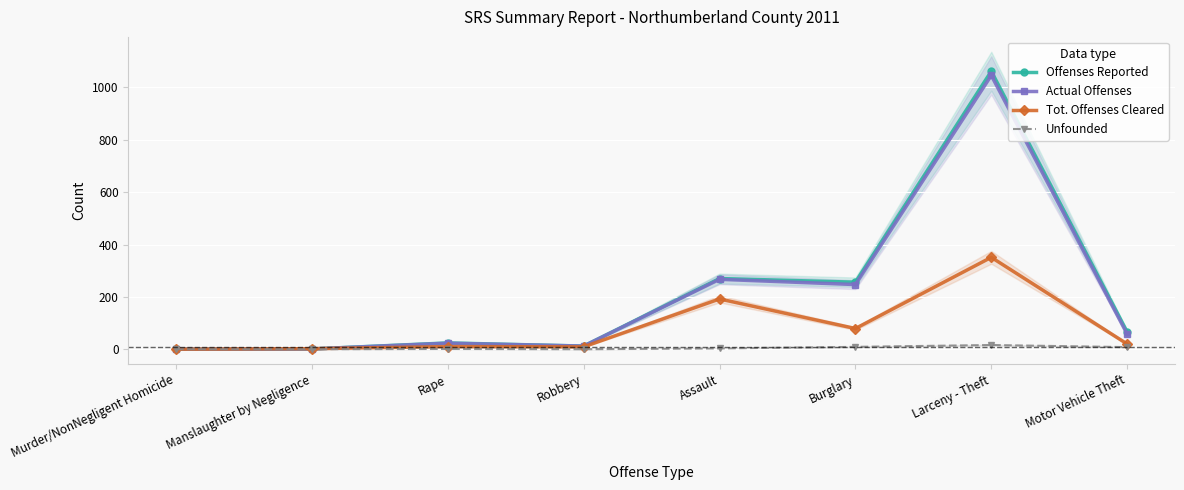

At Motor Vehicle Theft, list the series in order from largest to smallest.

Offenses Reported, Actual Offenses, Tot. Offenses Cleared, Unfounded